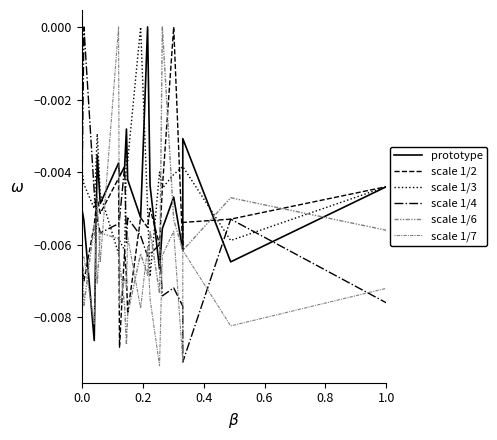

Does the chart have visible grid lines?

No